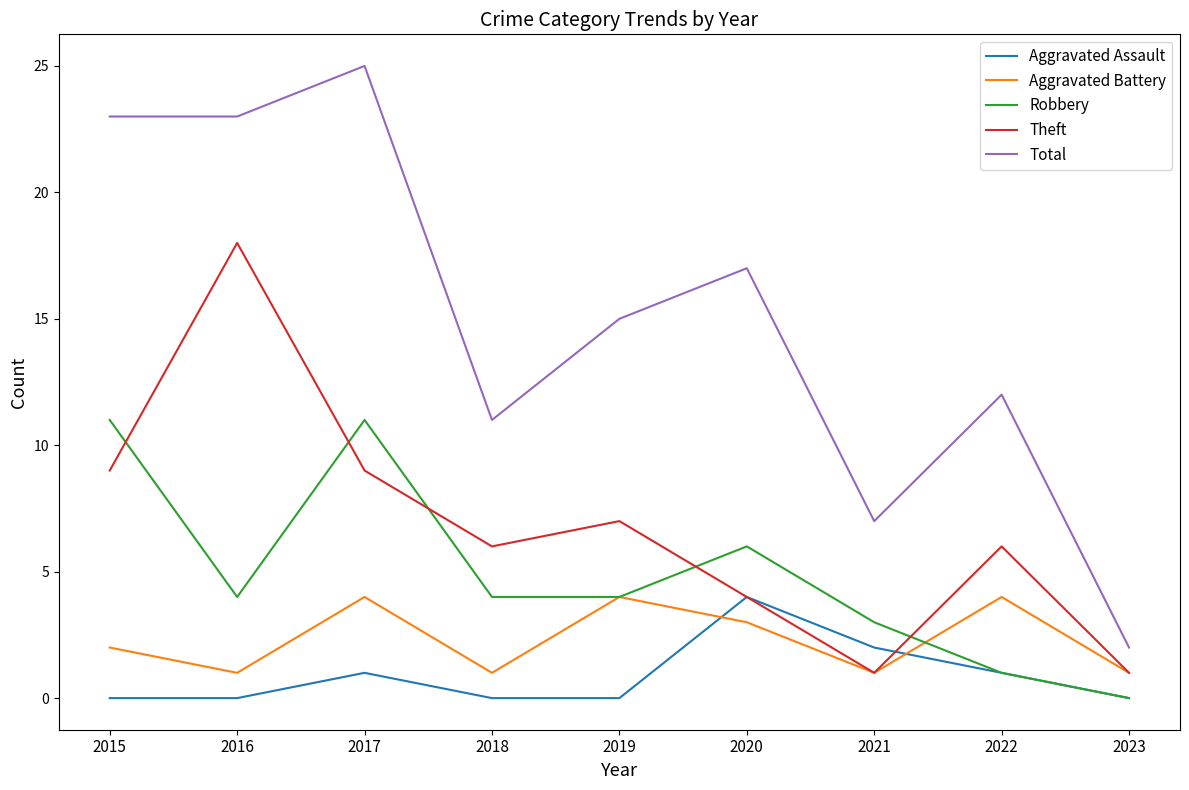

True or false: Robbery and Total intersect in this chart.

False